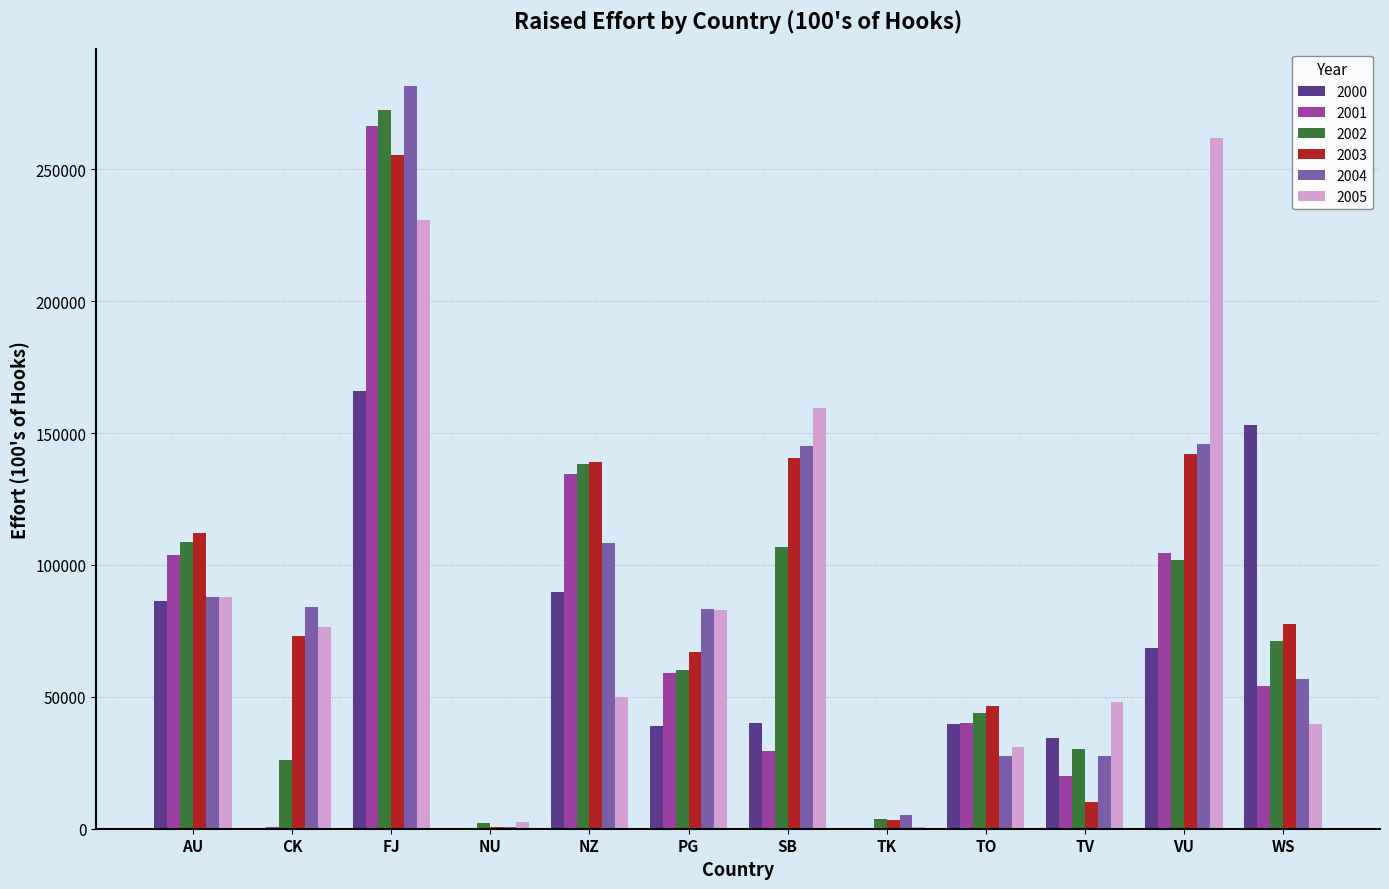

What is the maximum value shown in the chart?

281605.5